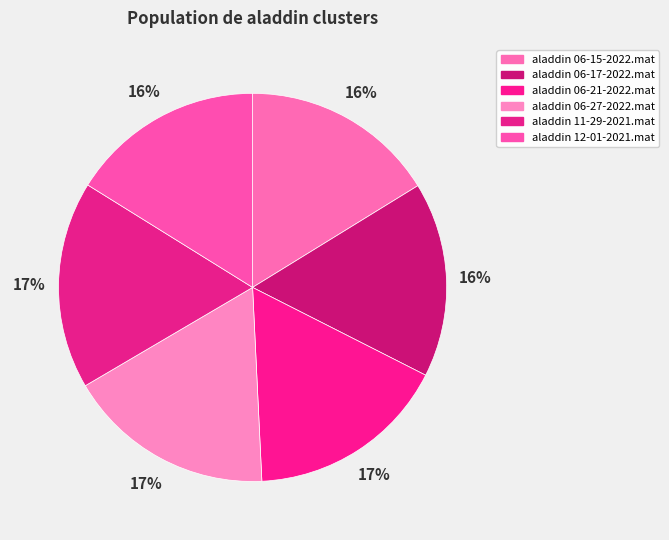

Approximately how many times larger is the value at aladdin 06-17-2022.mat compared to aladdin 06-15-2022.mat?

1.0